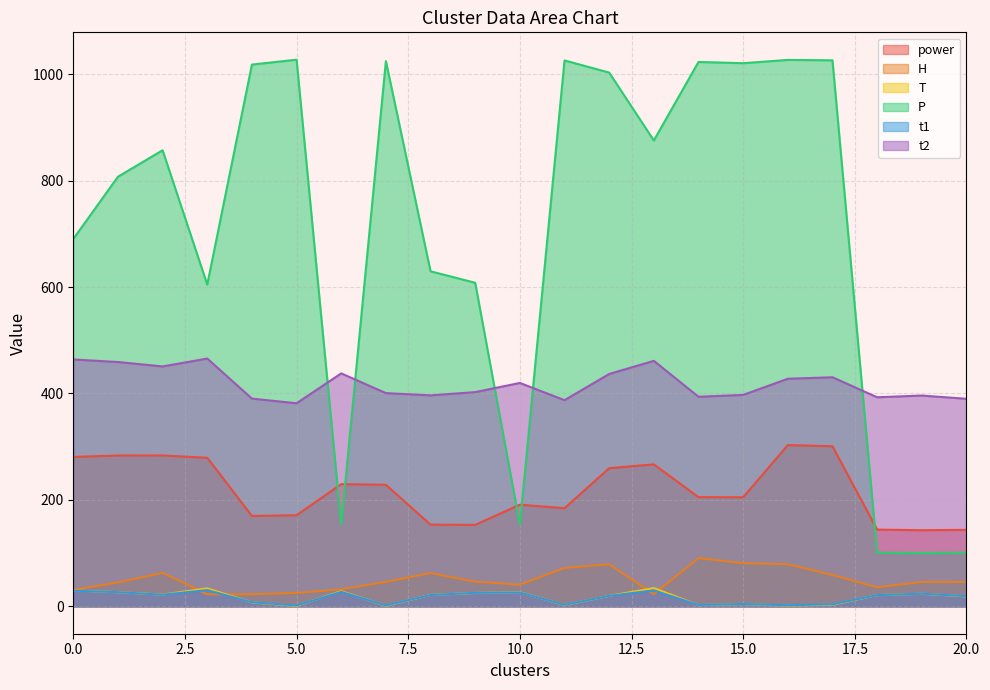

What is the value of the H point at the 18th from the left?

59.1